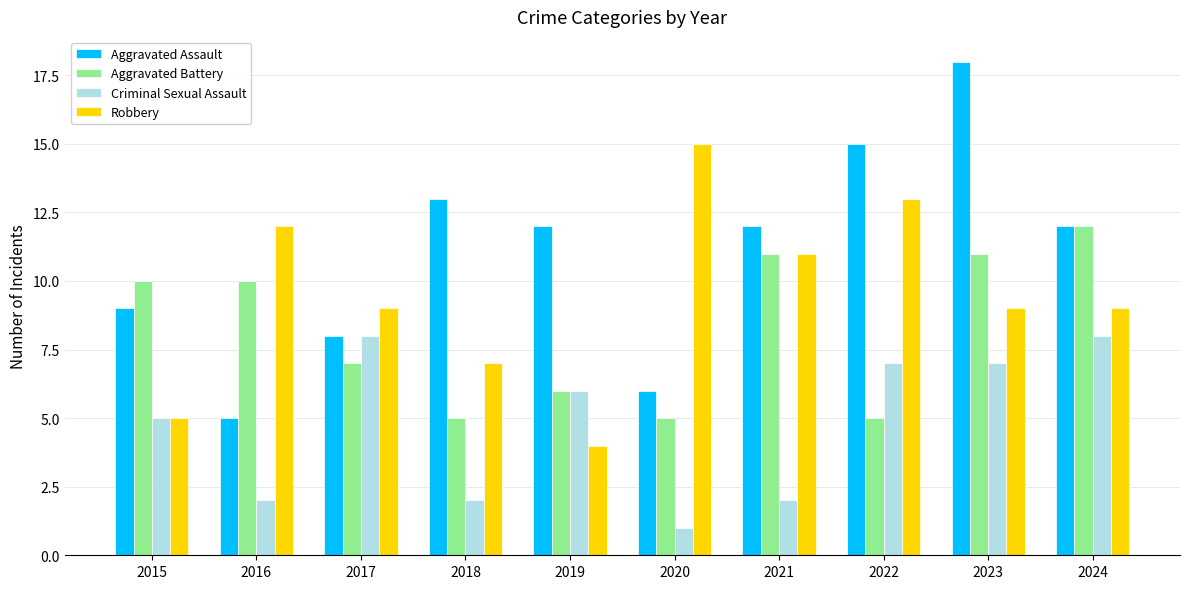

Rank the series by their maximum value, from highest to lowest.

Aggravated Assault, Robbery, Aggravated Battery, Criminal Sexual Assault